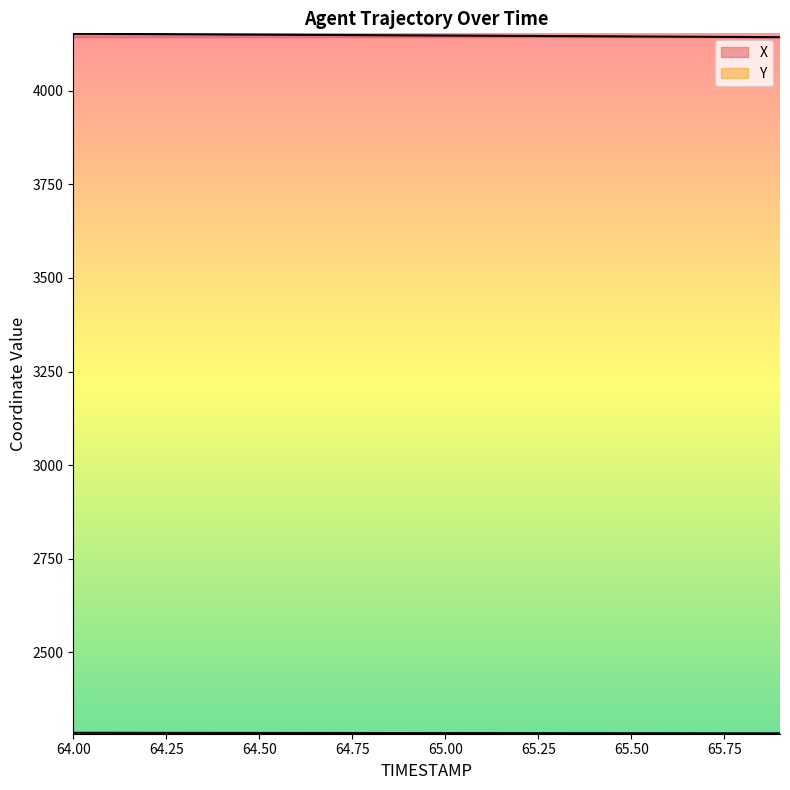

How many data points does each series have?

20